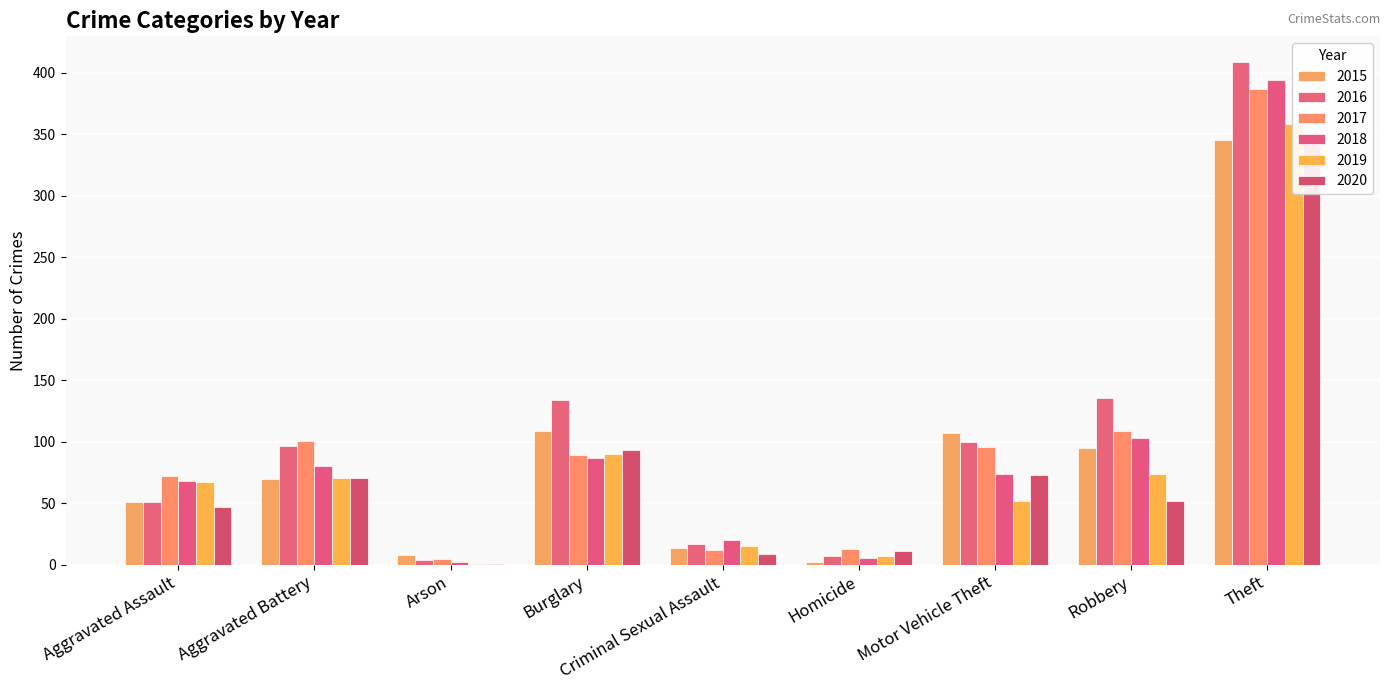

How many bars are there in total?

54